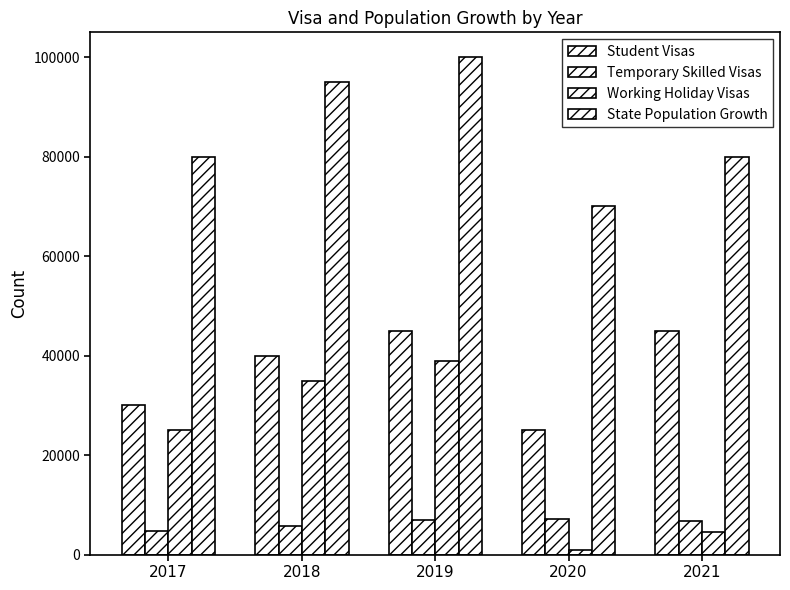

How many data points in Temporary Skilled Visas are less than 6670?

2